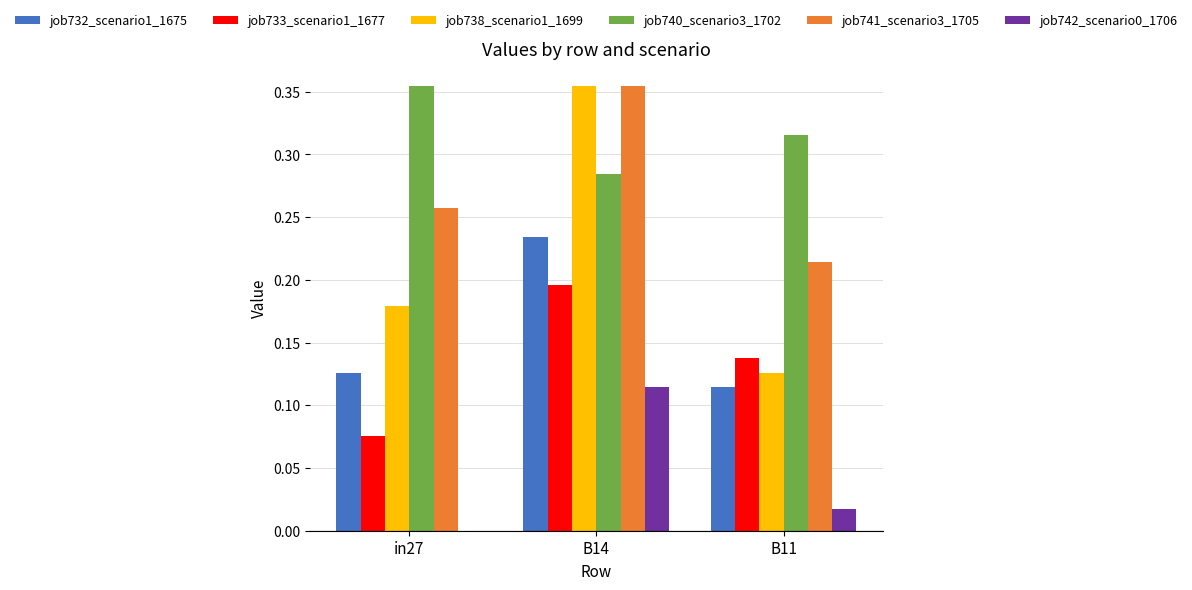

Which series changed the most between in27 and B14?

job738_scenario1_1699